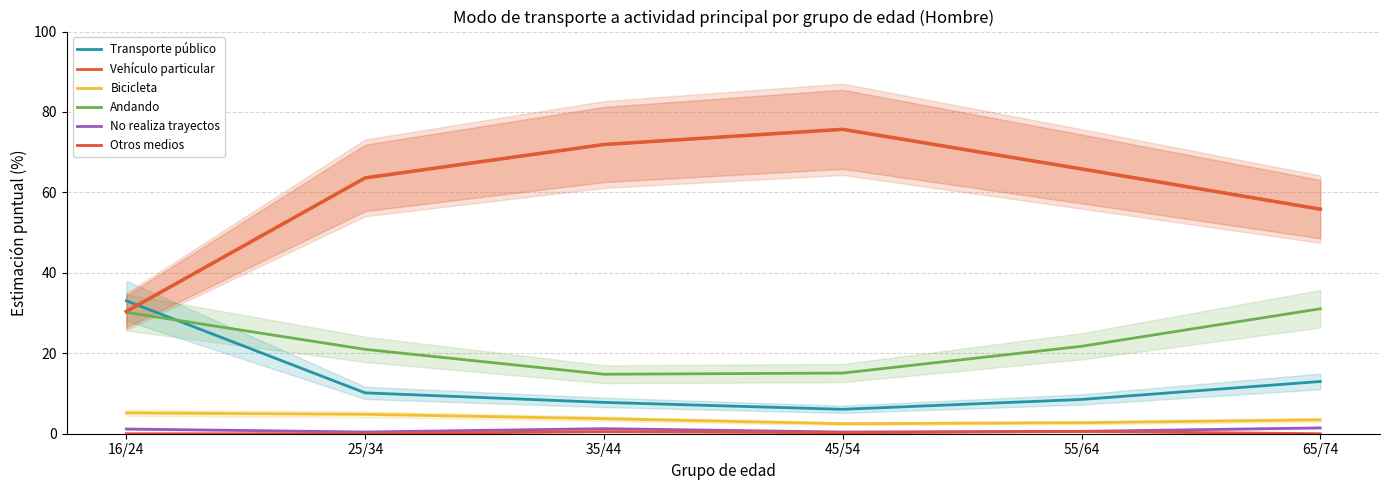

At which label does Bicicleta reach its peak?

16/24